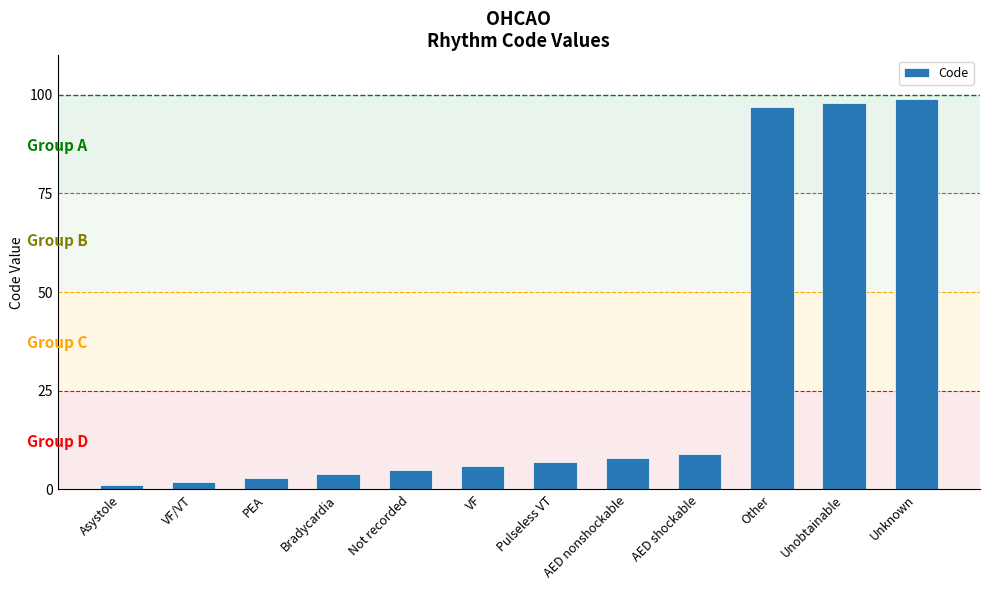

What is the change in value from Asystole to Pulseless VT?

+6